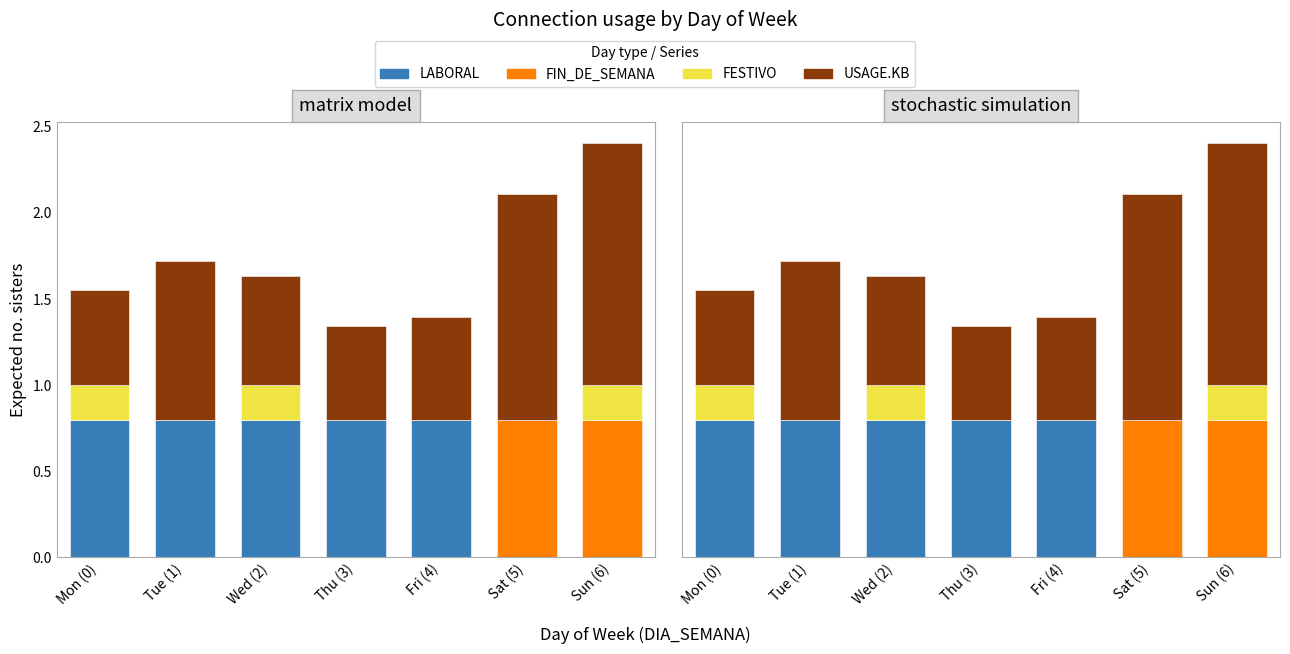

Reading left to right, extract all data points from this chart.

LABORAL: Mon (0)=0.8	Tue (1)=0.8	Wed (2)=0.8	Thu (3)=0.8	Fri (4)=0.8	Sat (5)=0.0	Sun (6)=0.0
FIN_DE_SEMANA: Mon (0)=0.0	Tue (1)=0.0	Wed (2)=0.0	Thu (3)=0.0	Fri (4)=0.0	Sat (5)=0.8	Sun (6)=0.8
FESTIVO: Mon (0)=0.2	Tue (1)=0.0	Wed (2)=0.2	Thu (3)=0.0	Fri (4)=0.0	Sat (5)=0.0	Sun (6)=0.2
USAGE.KB: Mon (0)=0.6	Tue (1)=0.9	Wed (2)=0.6	Thu (3)=0.5	Fri (4)=0.6	Sat (5)=1.3	Sun (6)=1.4